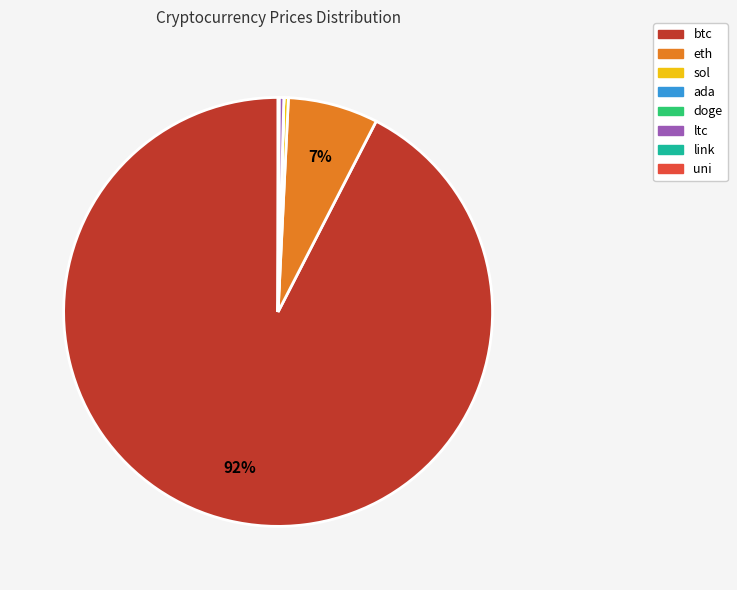

Which category has the biggest portion of the pie?

btc